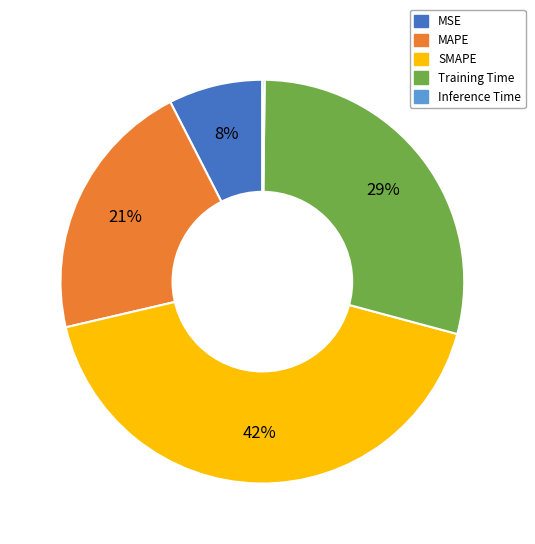

Do MAPE and MSE together represent more than half of the pie?

No